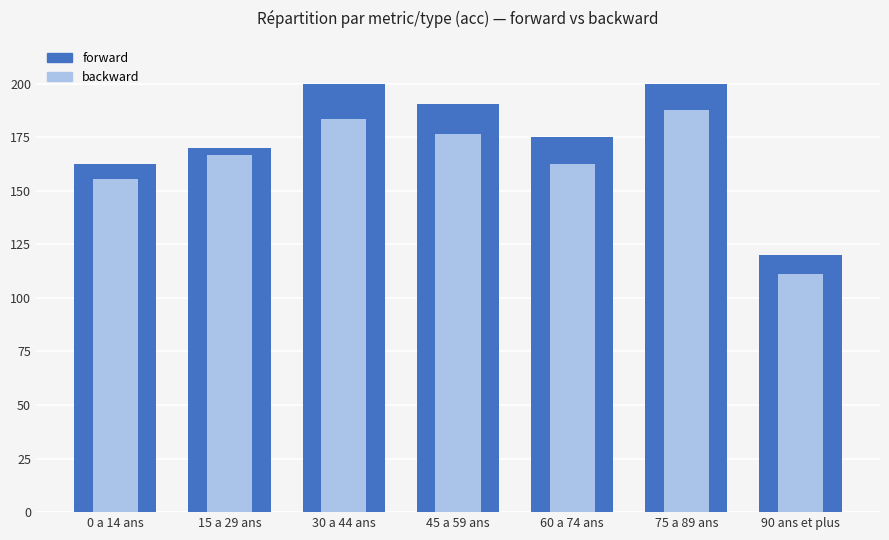

How many groups of bars are there?

7